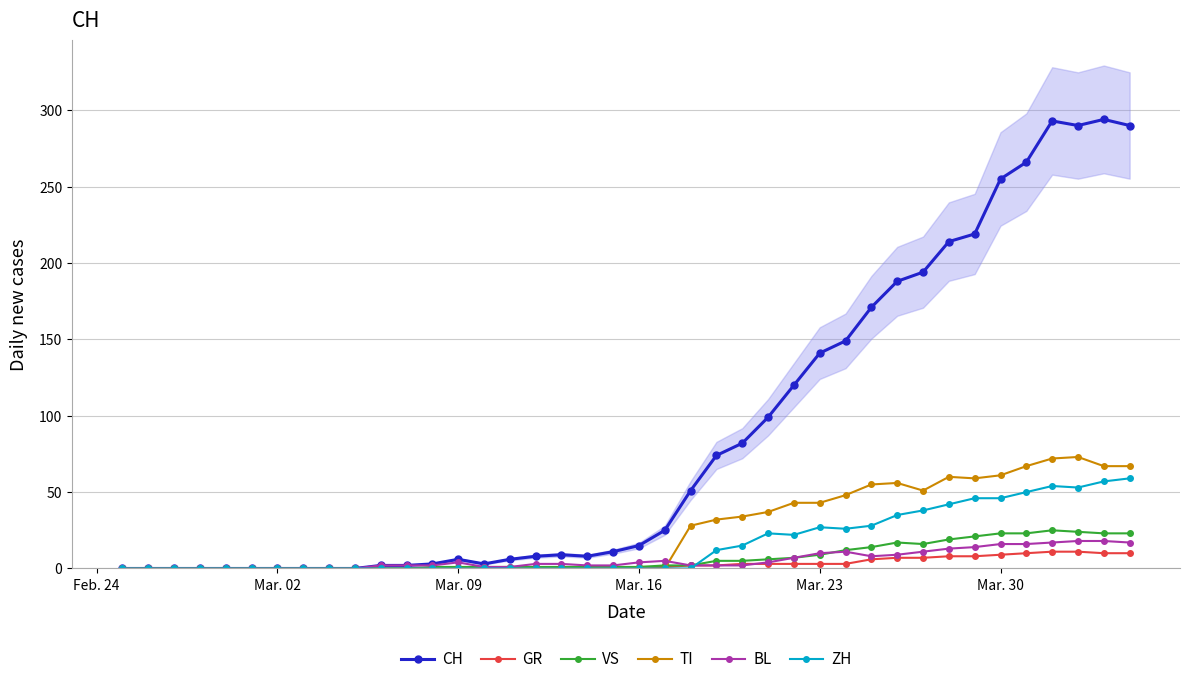

How many data points does each series have?

40